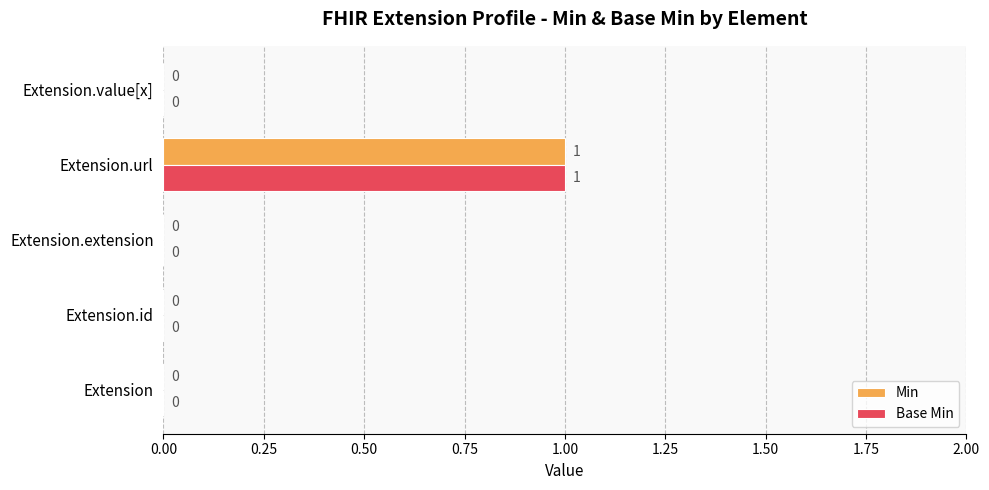

How many Base Min values are between 0 and 1?

5